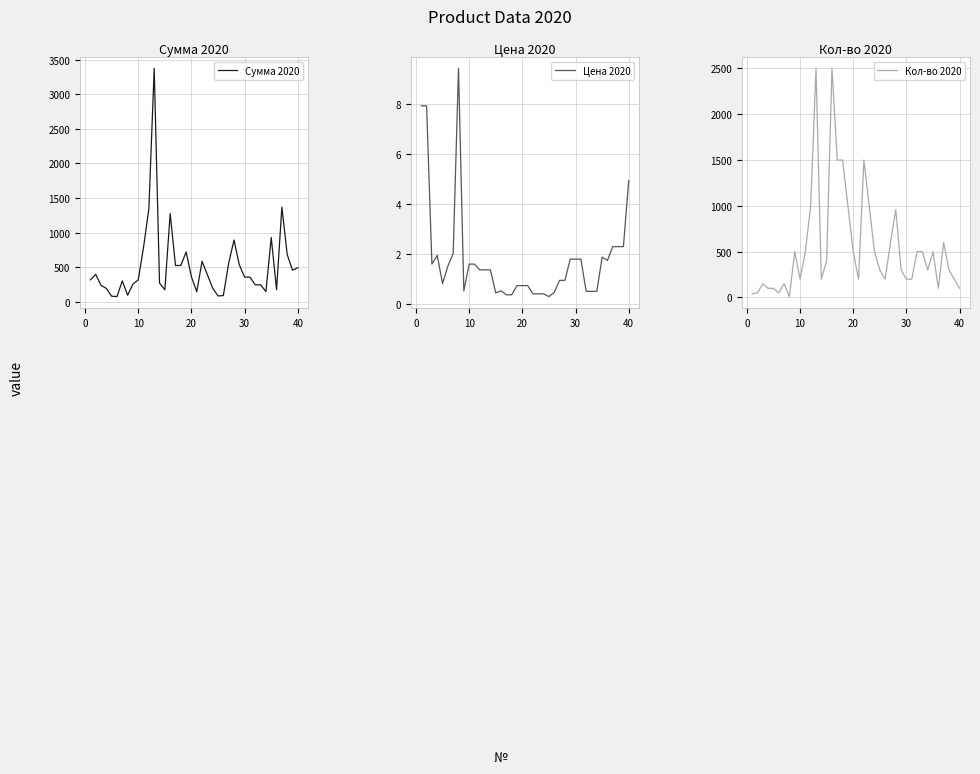

At which label is Цена 2020 closest to 4?

40